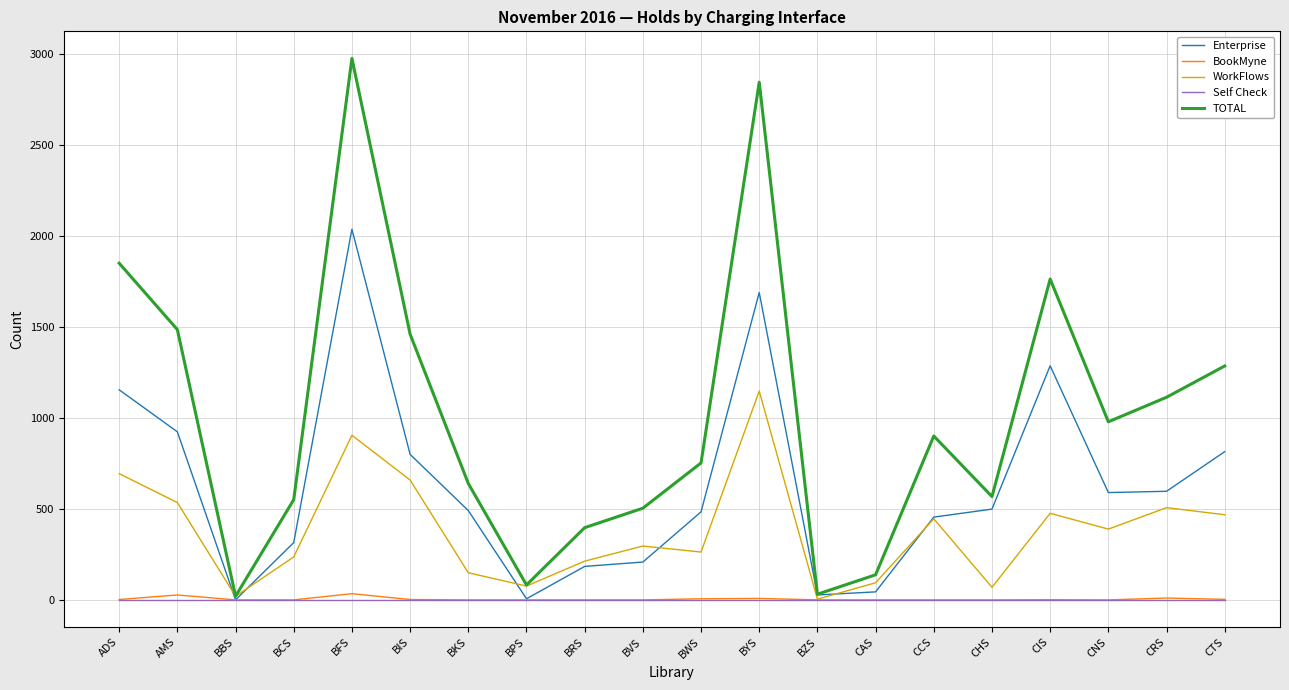

Which series has the largest total across all categories?

TOTAL